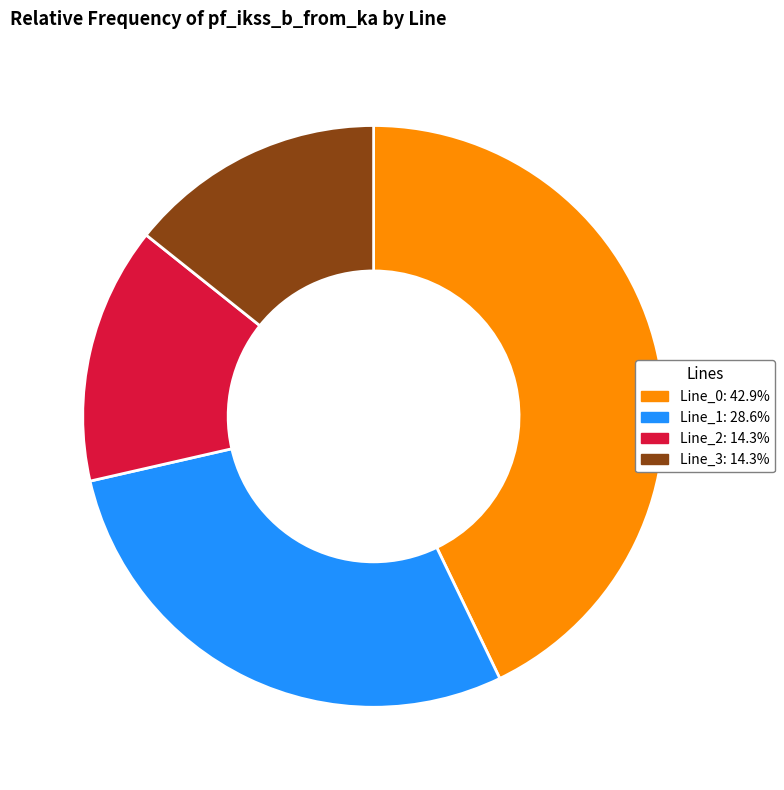

Does Line_2 account for over 50% of the chart?

No